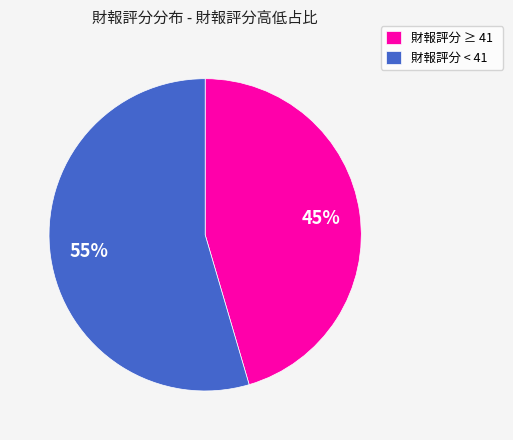

To the nearest percent, what is the combined percentage of 財報評分 < 41 and 財報評分 ≥ 41?

100%